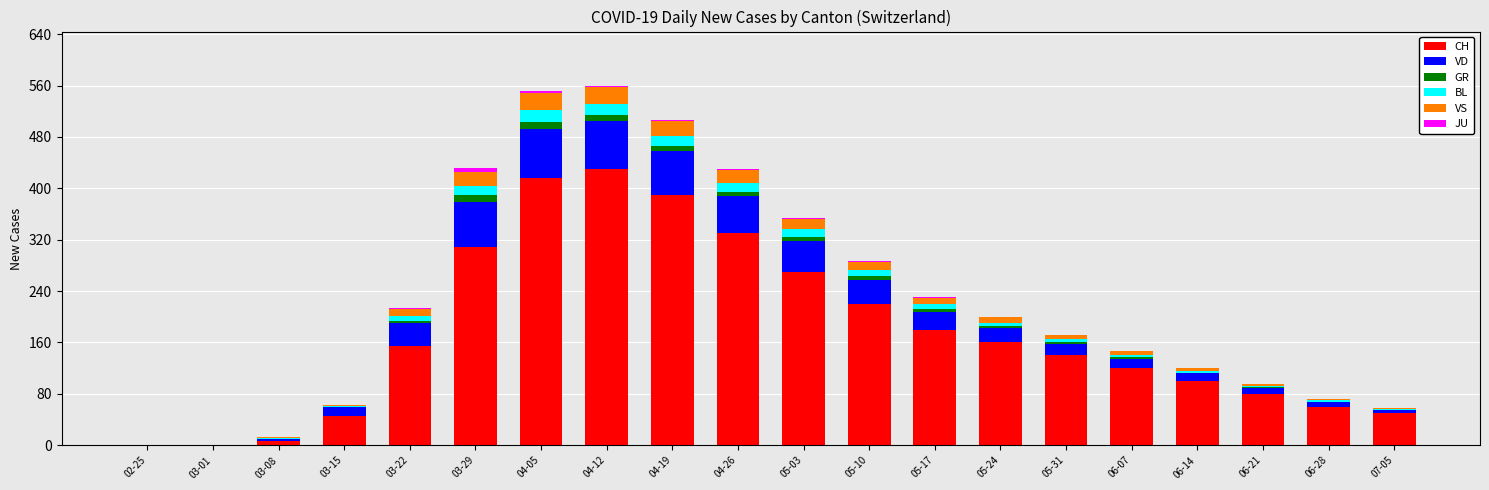

What is the highest value of the CH series?

430